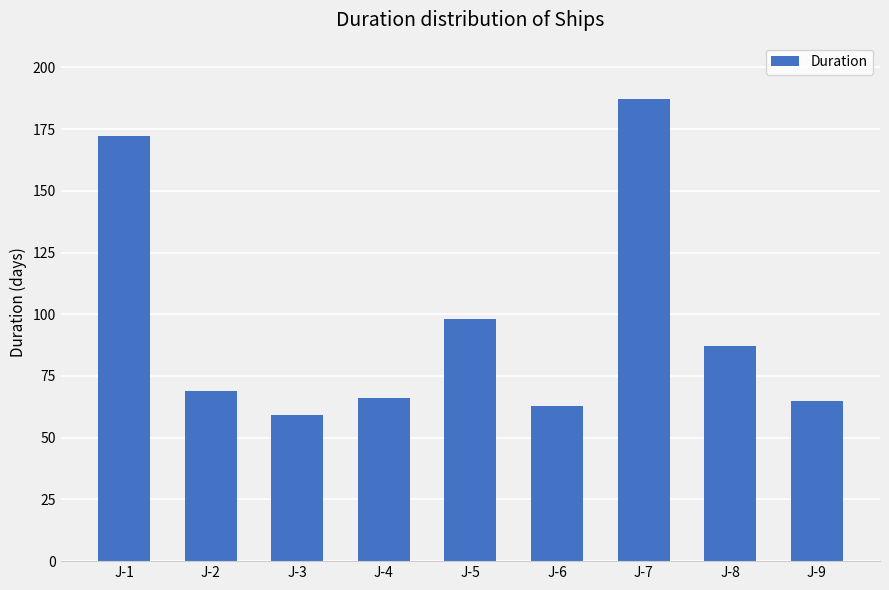

How many categories are shown in the chart?

9